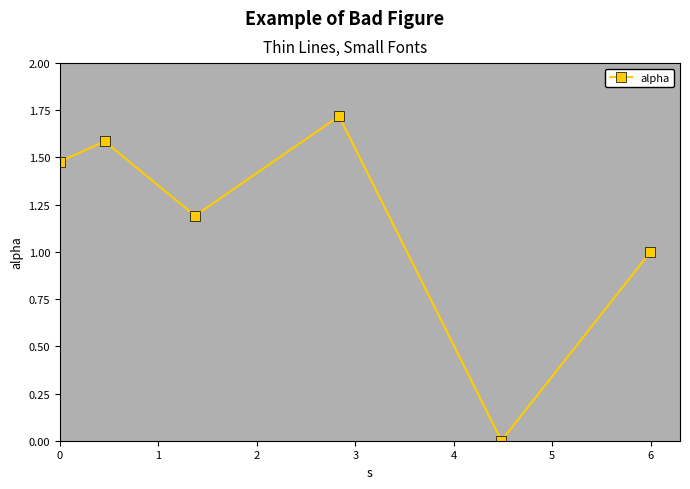

What is the greatest value displayed?

1.7